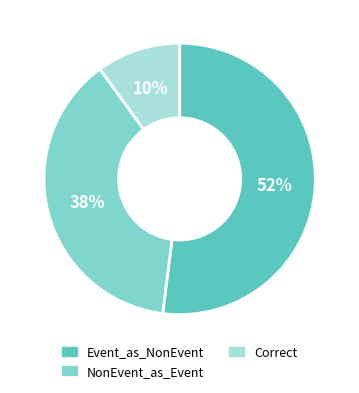

Is there a majority slice in this chart?

Yes